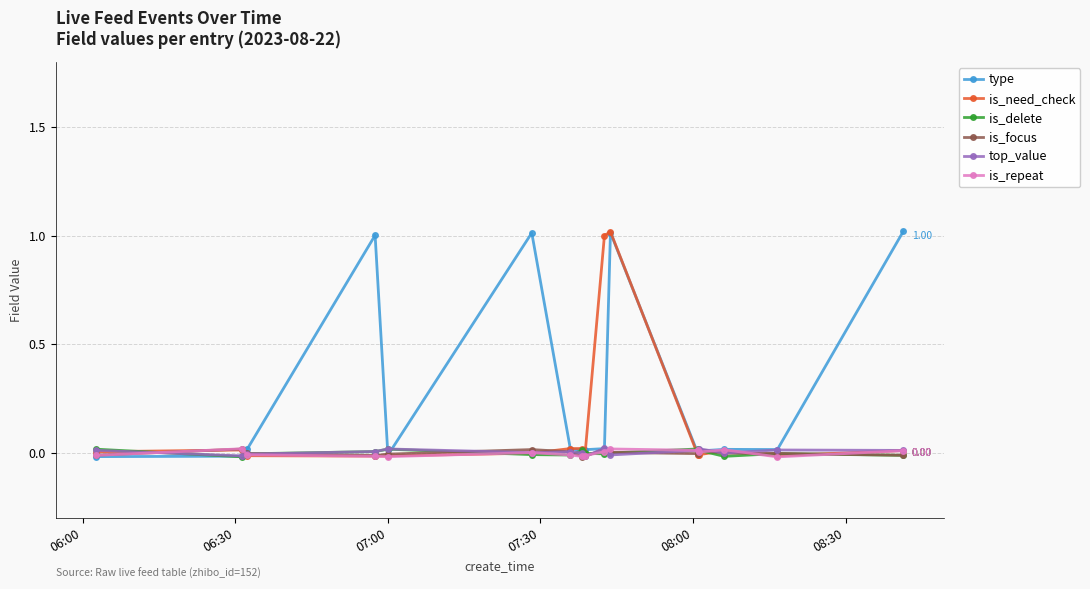

How many values in is_delete are below zero?

10